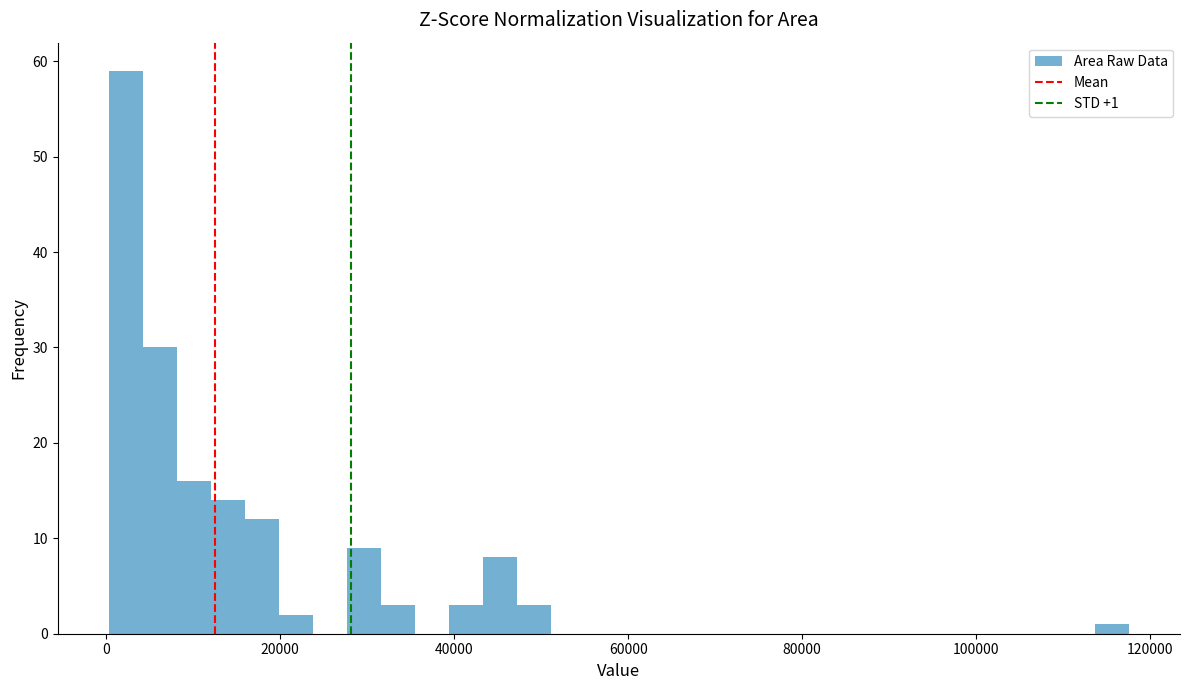

Around what value on the x-axis is the tallest bar? Give the approximate position of its centre, as read against the axis.

2000